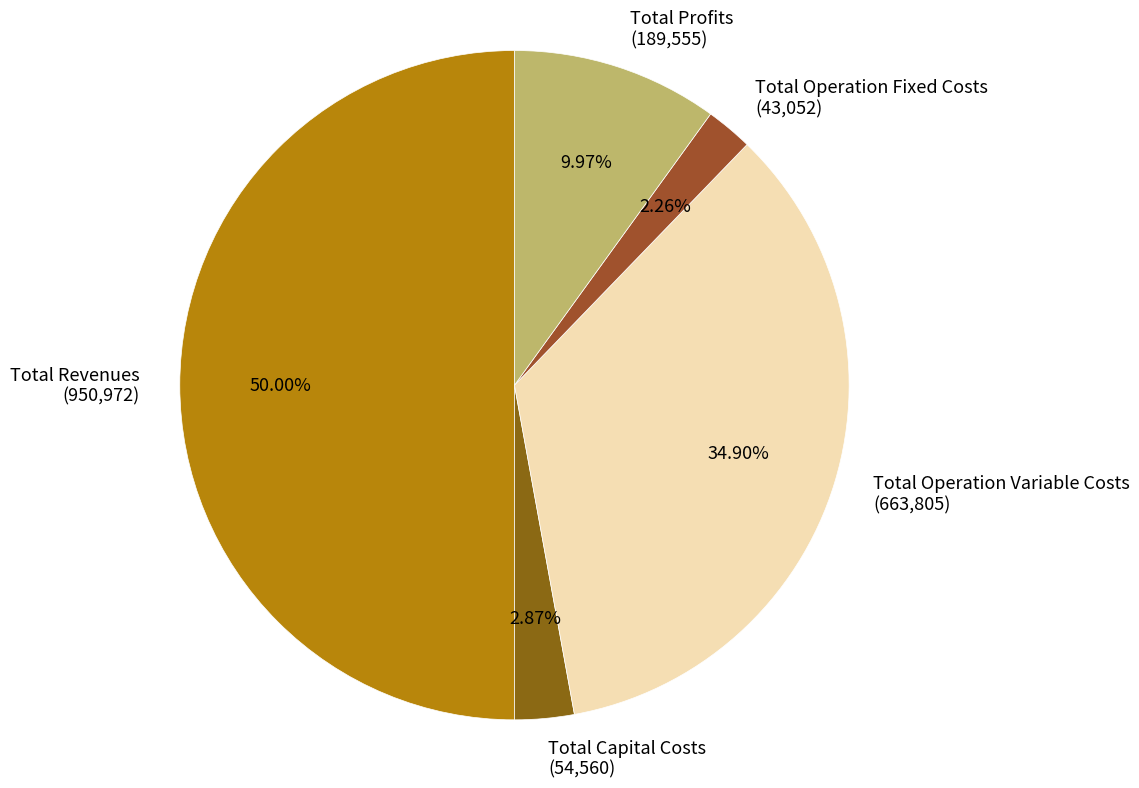

What percentage do Total Capital Costs and Total Operation Fixed Costs together represent?

5.1%